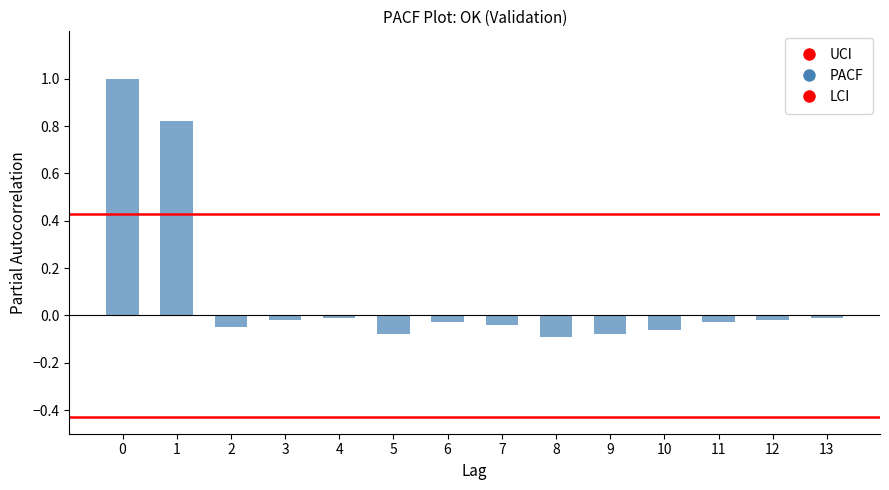

Count the number of categories in the chart.

14